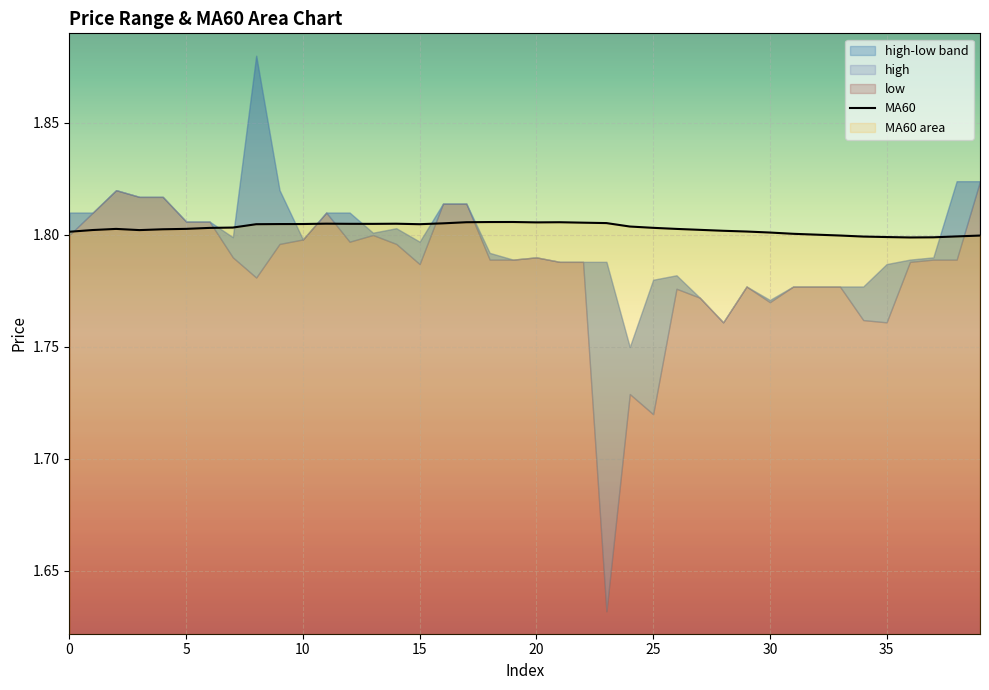

What is the label of the 15th point from the left?

14